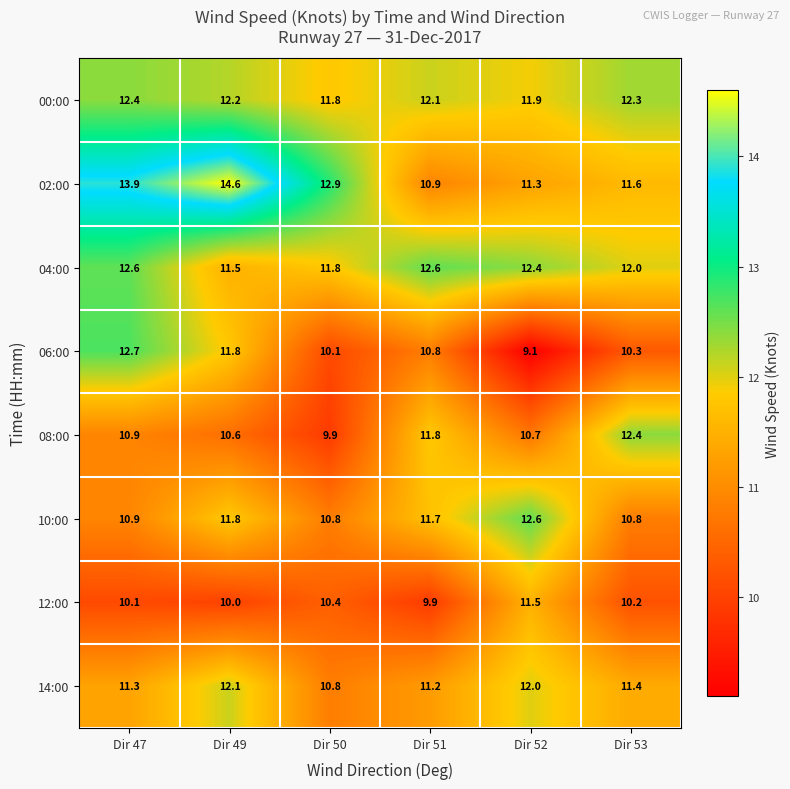

At which category is the sum across all series the highest?

Dir 47